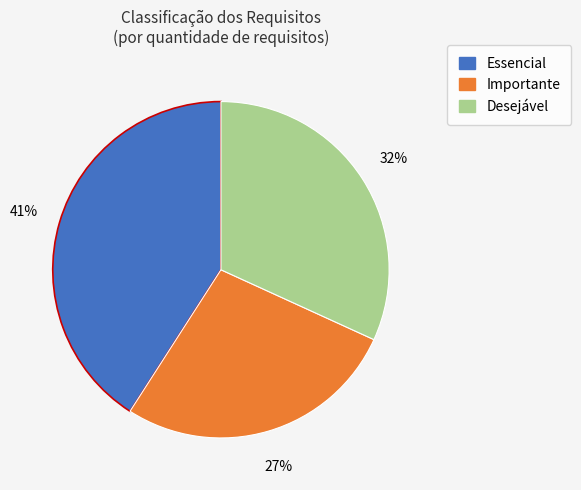

Is there a majority slice in this chart?

No